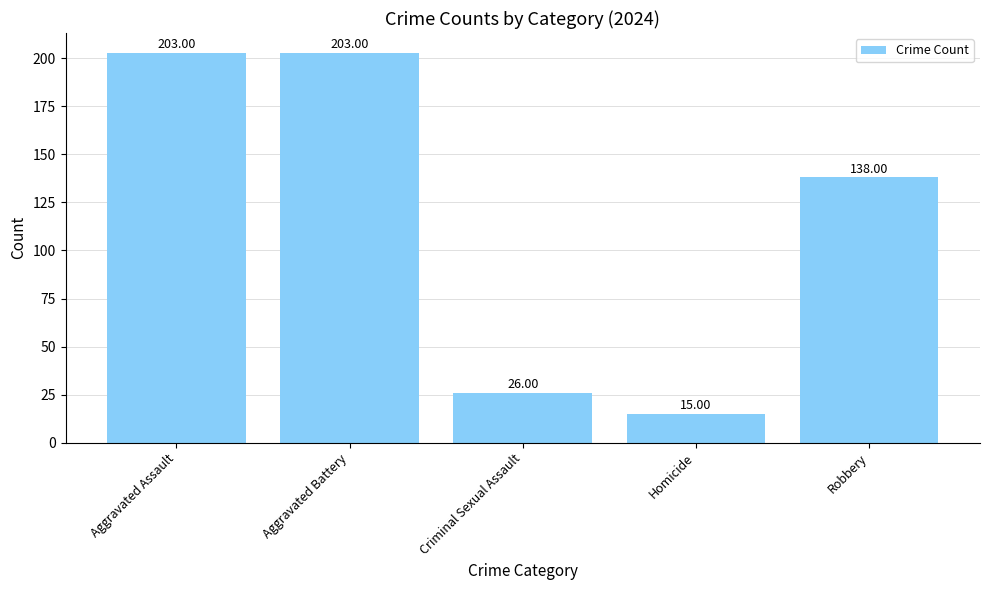

Reading right to left, list all the values displayed in this chart.

138	15	26	203	203